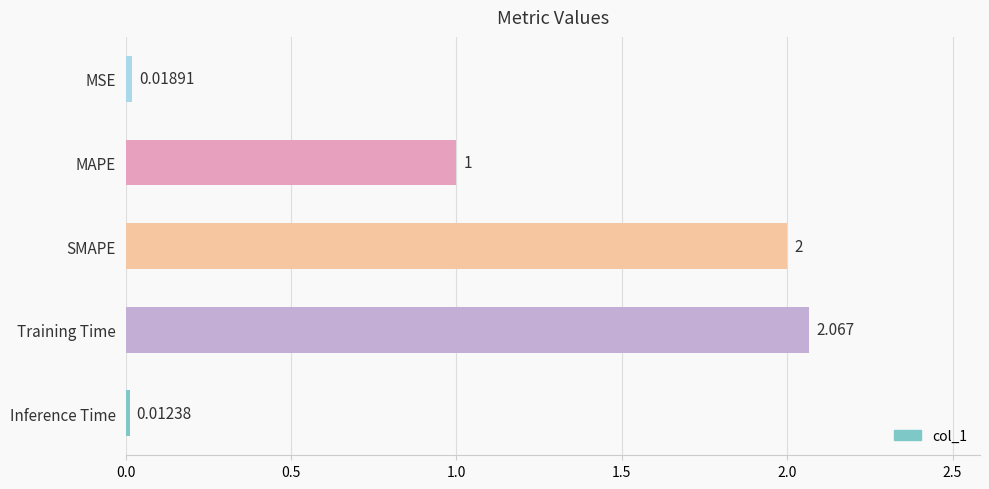

Are the bars horizontal?

Yes